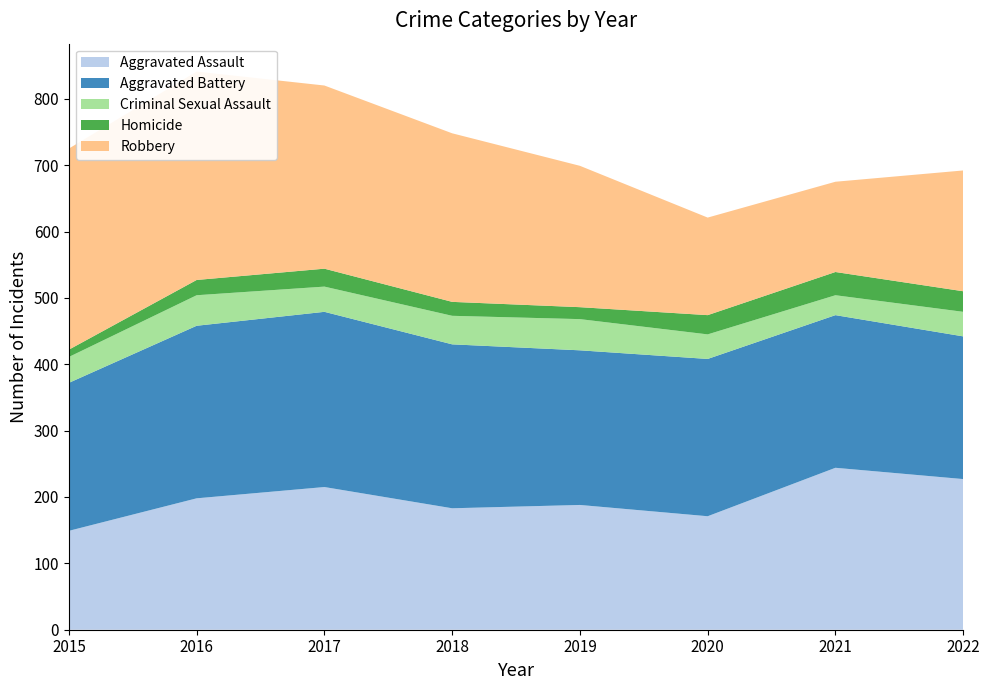

Reading left to right, transcribe all the data shown in this chart.

Aggravated Assault: 149	198	215	183	188	171	244	227
Aggravated Battery: 223	260	264	247	233	237	230	215
Criminal Sexual Assault: 39	46	38	43	47	37	30	37
Homicide: 11	23	27	21	18	29	35	31
Robbery: 303	314	276	254	213	147	136	182